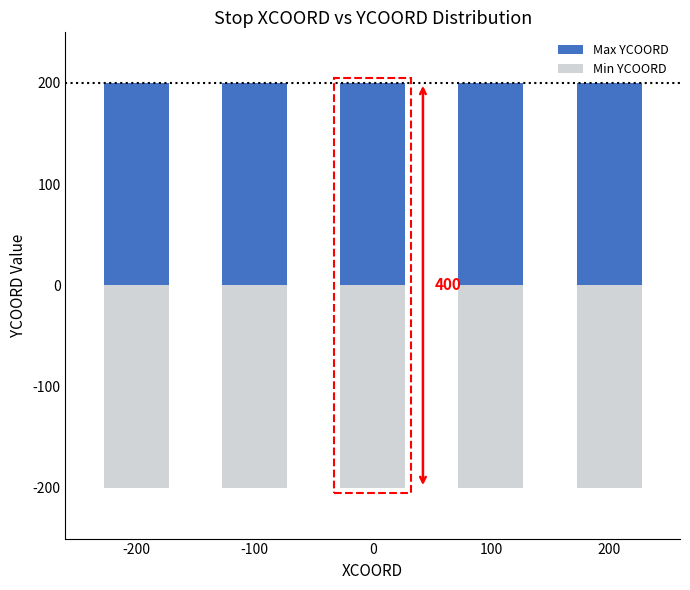

What is the highest value of the Max YCOORD series?

200